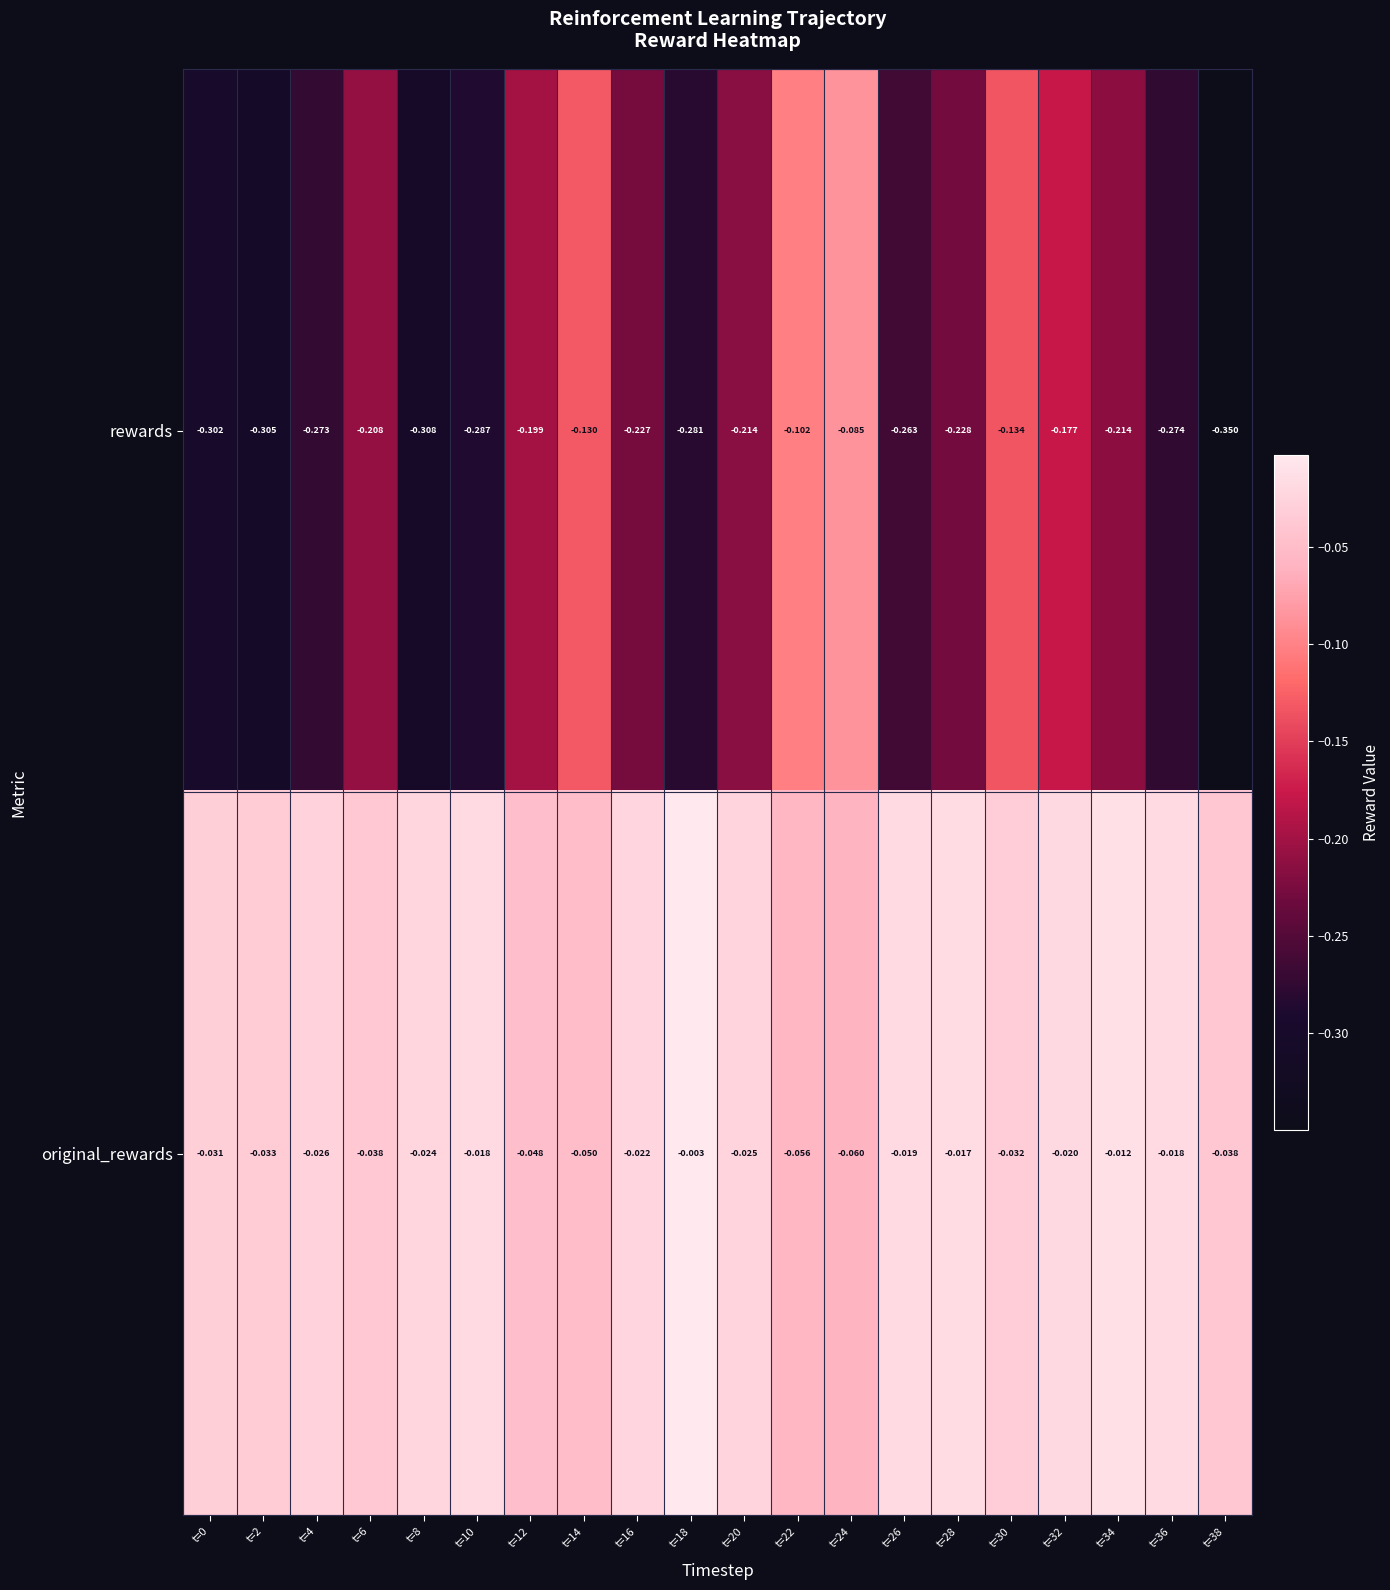

Rank the series by their maximum value, from highest to lowest.

original_rewards, rewards